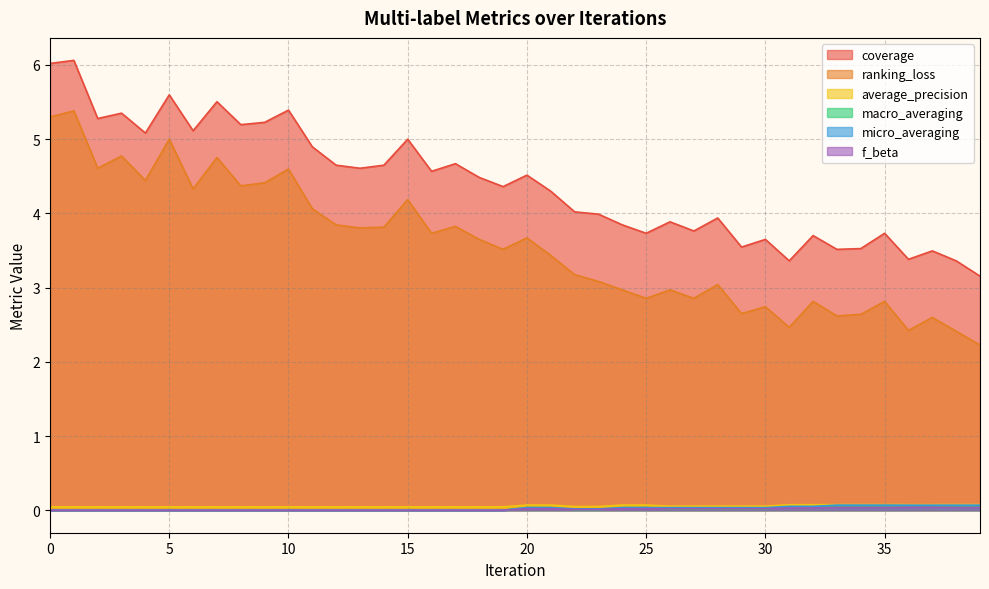

True or false: coverage has a value of 3.3 at 15.

False